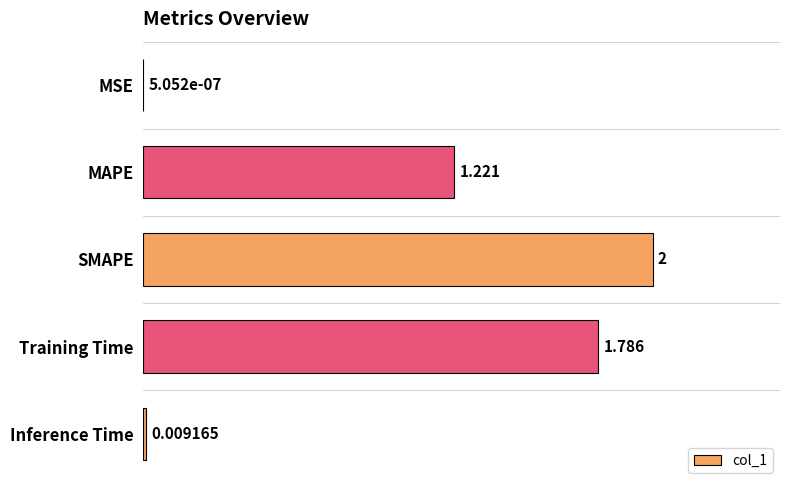

Which has a higher value, Inference Time or MSE?

Inference Time